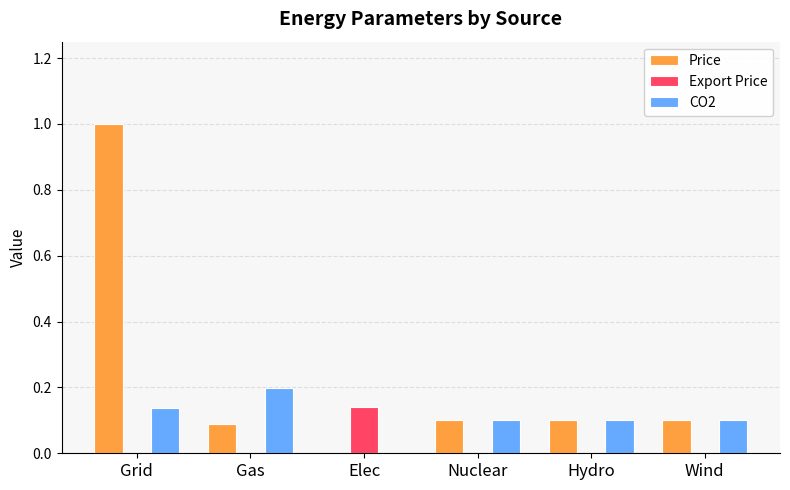

What is the total value across all series at Gas?

0.3